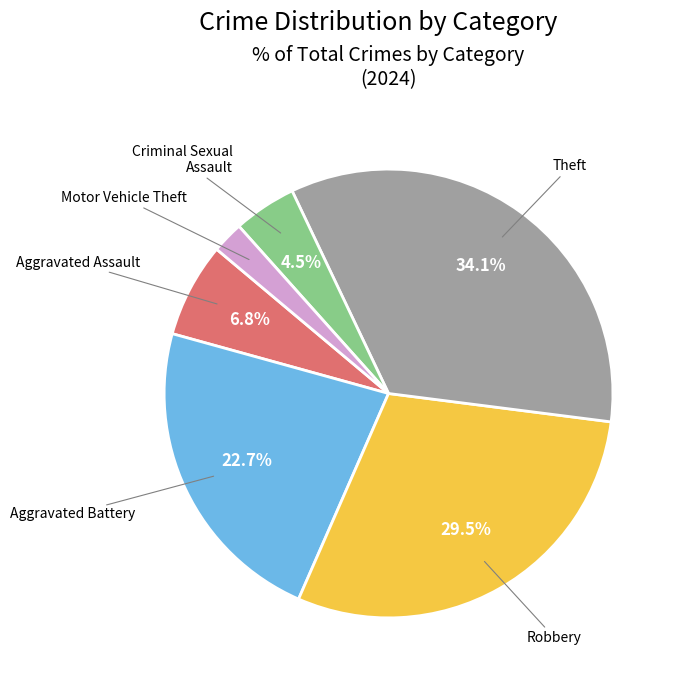

Does any single category account for the majority?

No